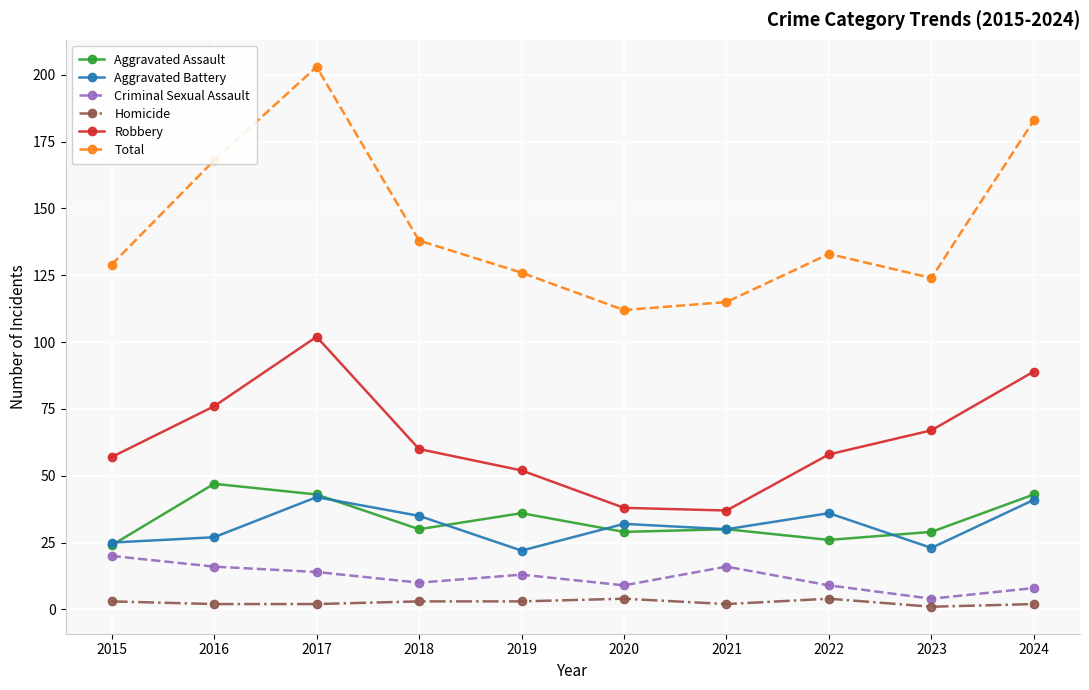

What is the minimum value for Homicide?

1